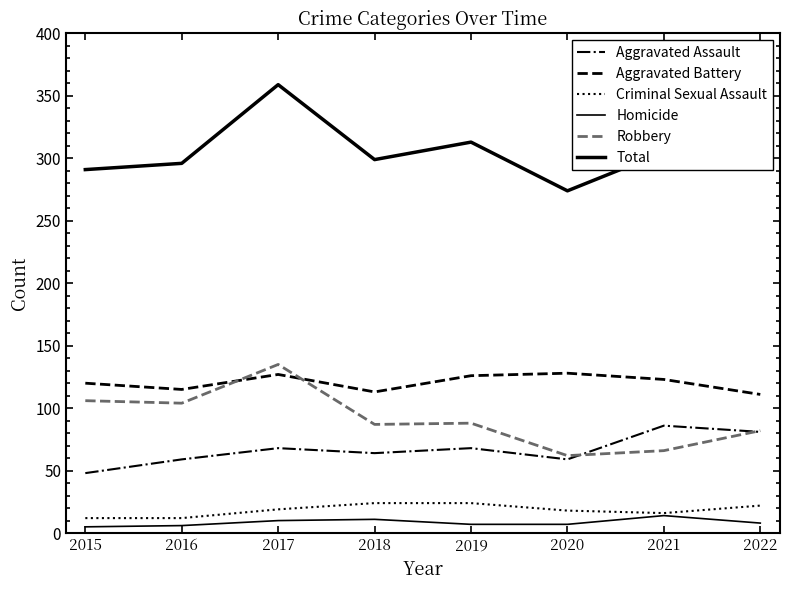

What is the smallest value displayed?

5